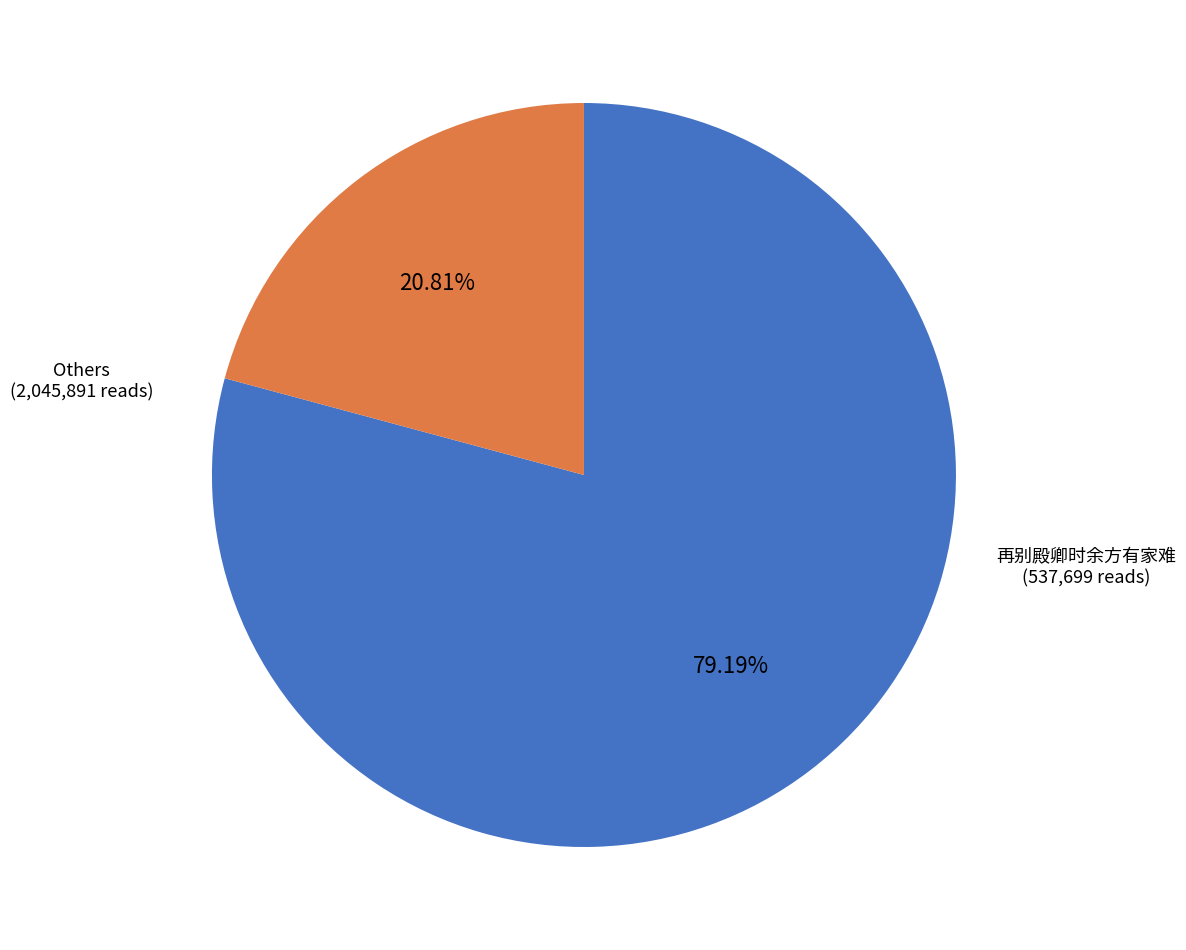

Which category has the smallest portion of the pie?

再别殿卿时余方有家难